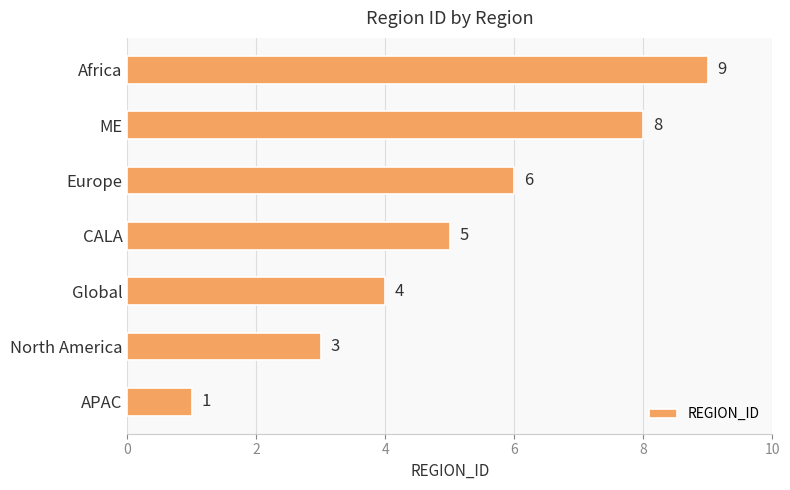

What is the average value?

5